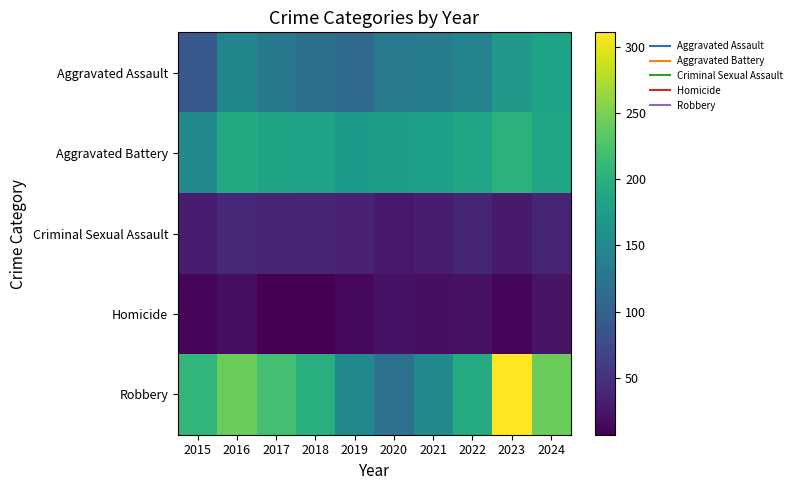

Which series changed the most between 2020 and 2021?

Robbery